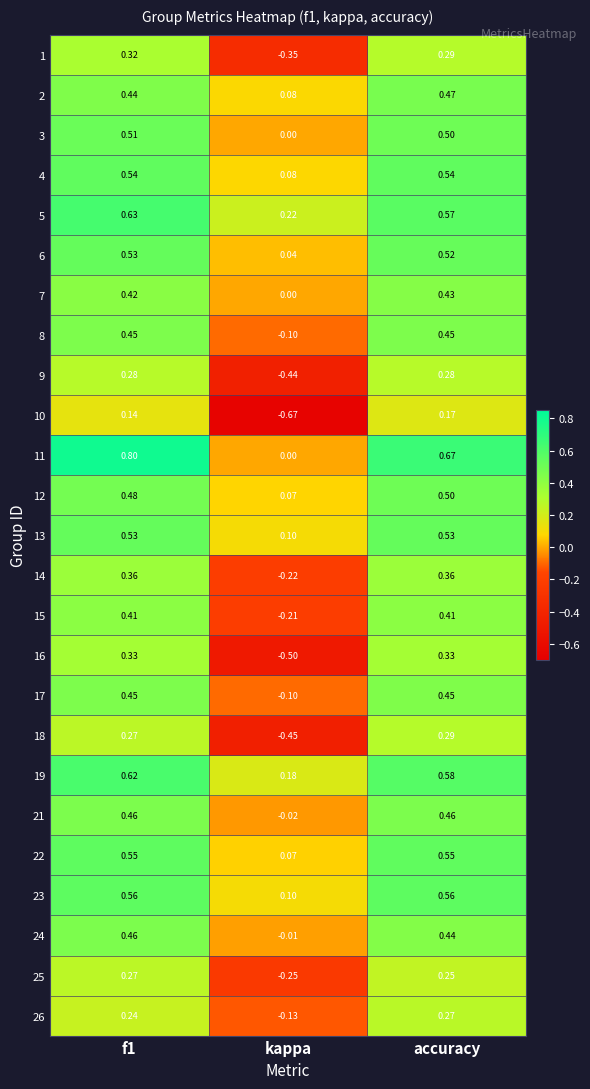

Is the value of 8 at kappa greater than the value of 17 at f1?

No